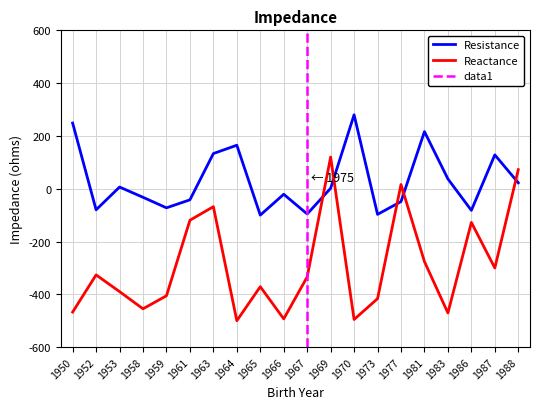

Between 1958 and 1961, which is larger?

1958